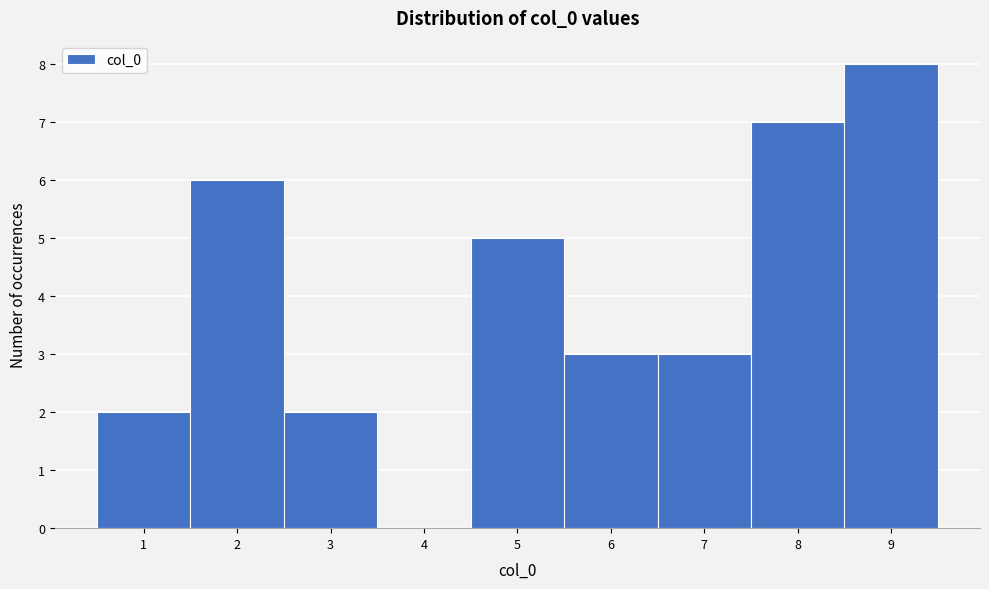

What is the height of the bar covering 0.5 to 1.5 on the x-axis? The values are not printed on the chart, so give them approximately, as read against the axis.

2